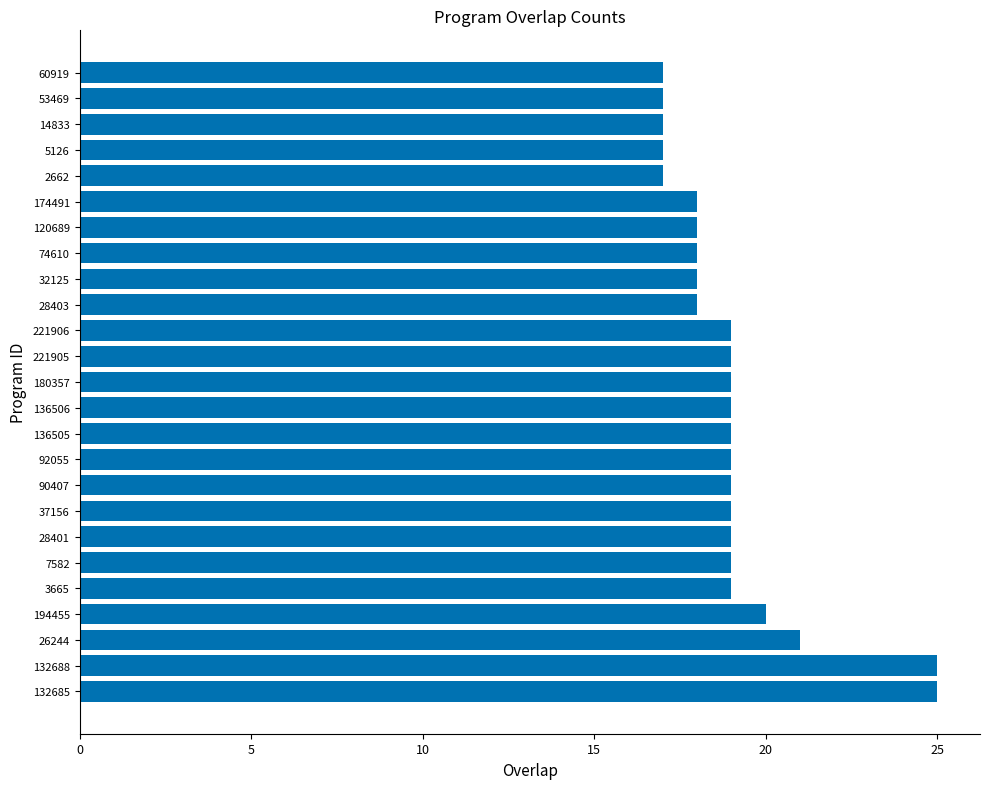

What is the ratio of the value at 14833 to the value at 174491?

0.9